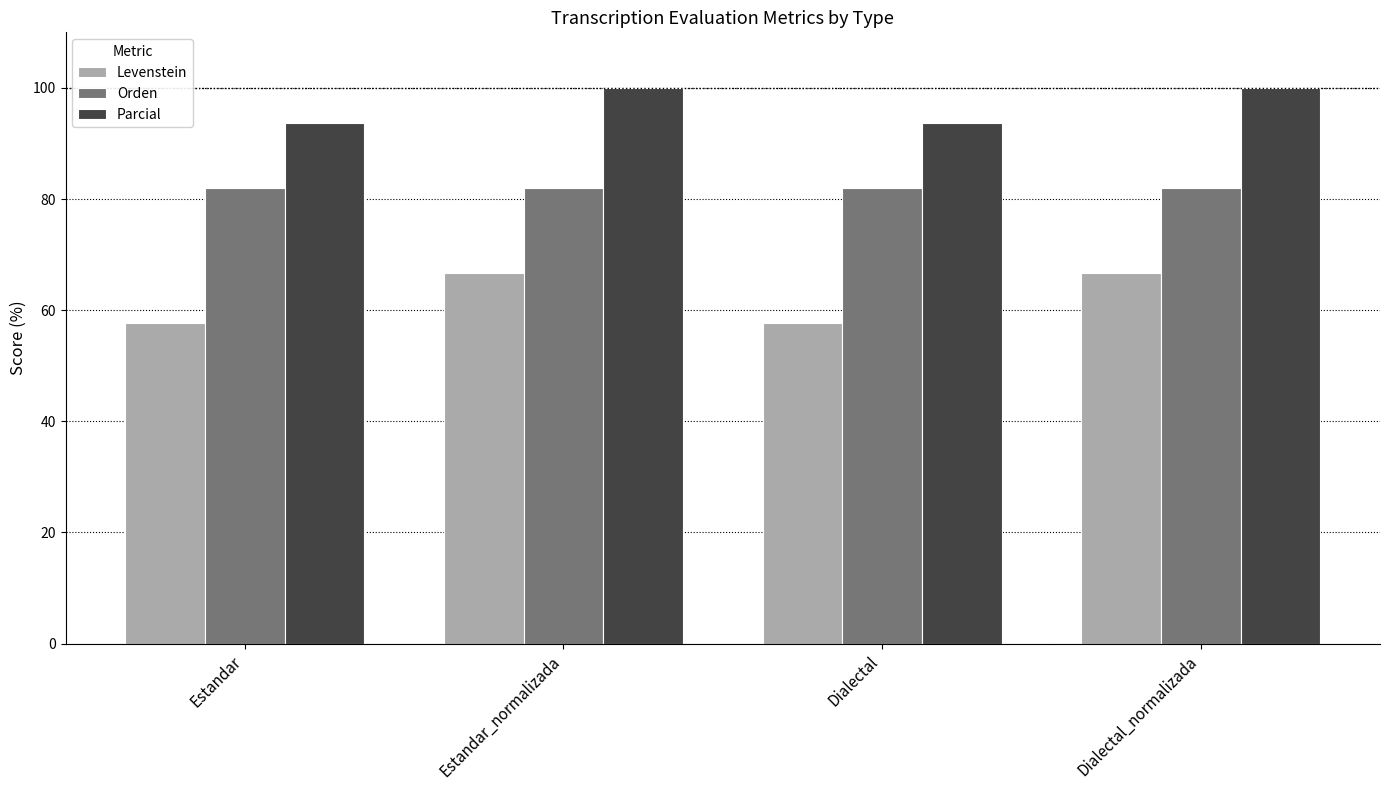

What is the difference between the maximum and minimum values in the Levenstein series?

9.0